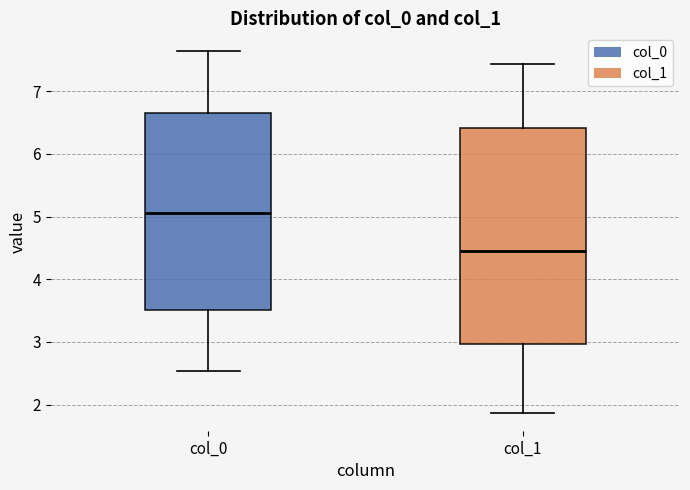

Reading left to right, transcribe this box plot: for each box, give where its median line is, the range the box spans, and where its two whiskers end, as read against the y-axis. The values are not printed on the chart, so give them approximately, as read against the axis.

col_0: median 5.1, box 3.5 to 6.6, whiskers 2.5 to 7.6
col_1: median 4.4, box 3.0 to 6.4, whiskers 1.9 to 7.4